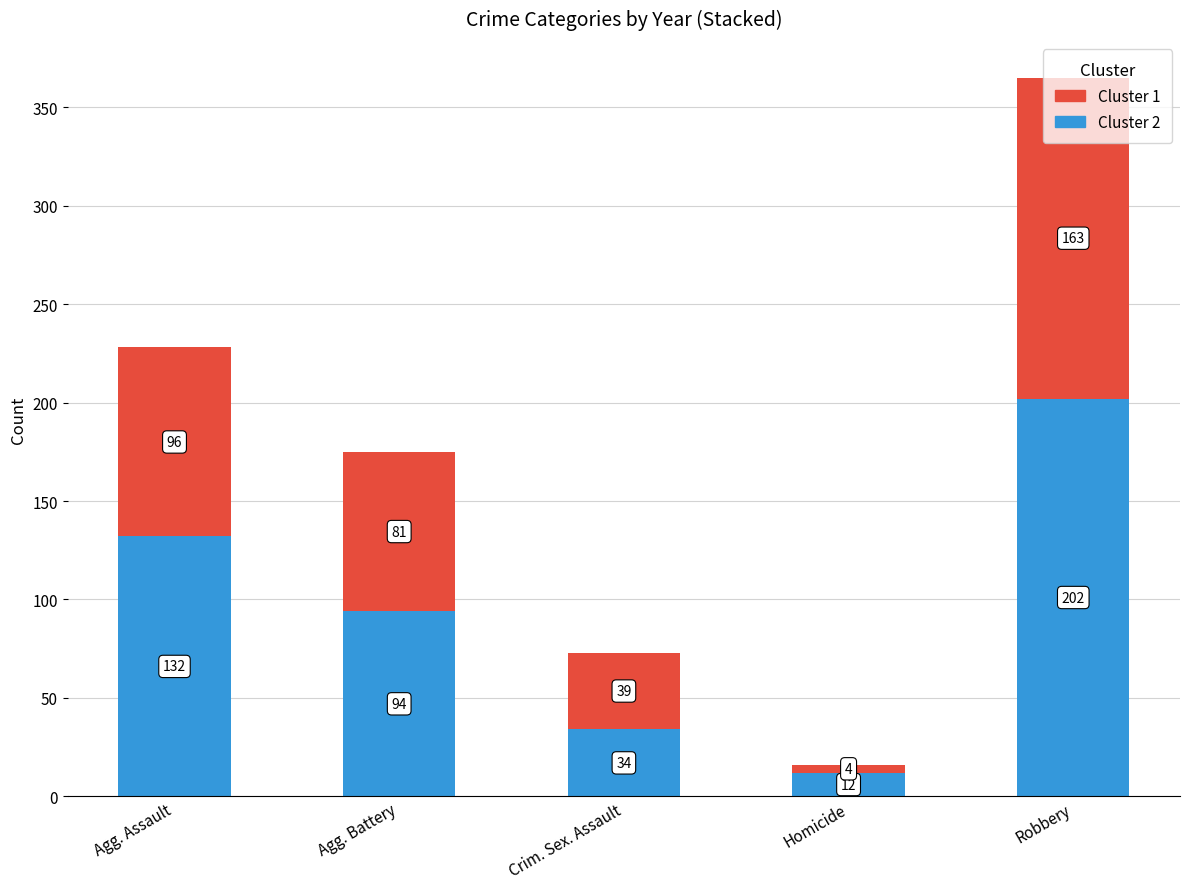

What is the difference between the maximum and minimum values in the Cluster 2 series?

190